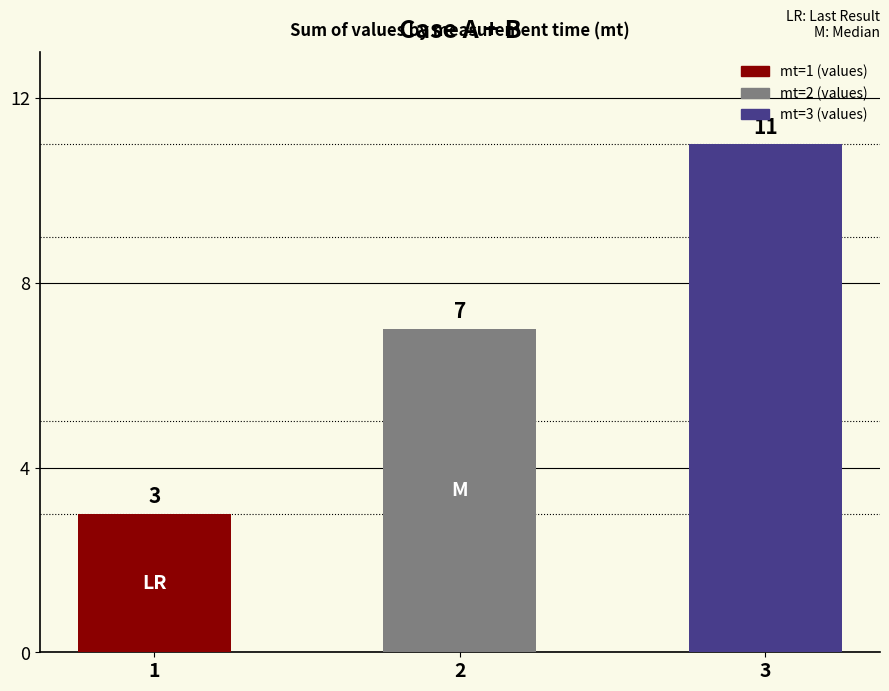

What is the value of the 2nd bar from the left?

7